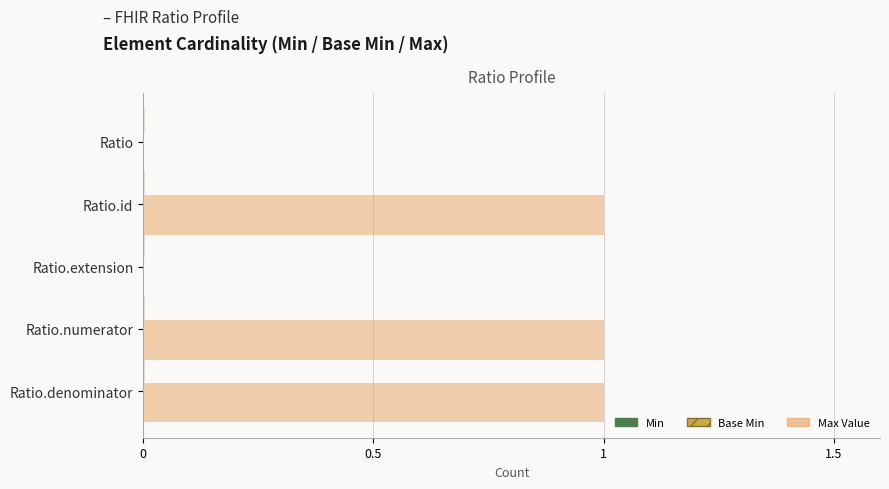

Reading top to bottom, list all the values displayed in this chart.

Ratio=0	Ratio.id=1	Ratio.extension=0	Ratio.numerator=1	Ratio.denominator=1